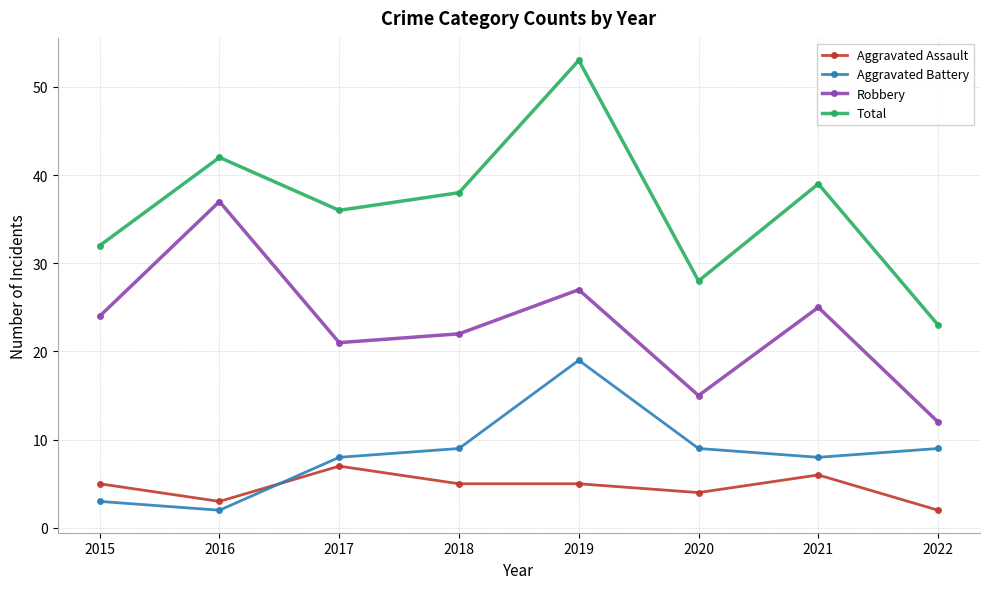

Reading left to right, what are all the values shown in this chart?

Aggravated Assault: 5	3	7	5	5	4	6	2
Aggravated Battery: 3	2	8	9	19	9	8	9
Robbery: 24	37	21	22	27	15	25	12
Total: 32	42	36	38	53	28	39	23